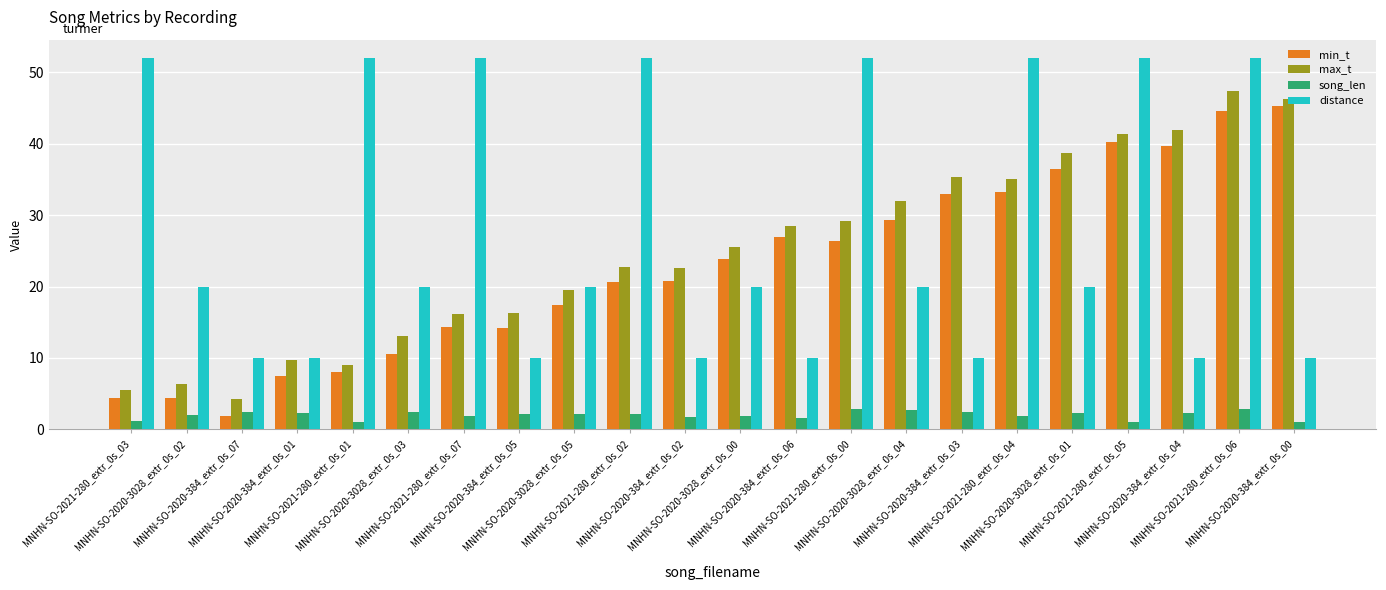

What is the difference between the maximum and minimum values in the song_len series?

1.9